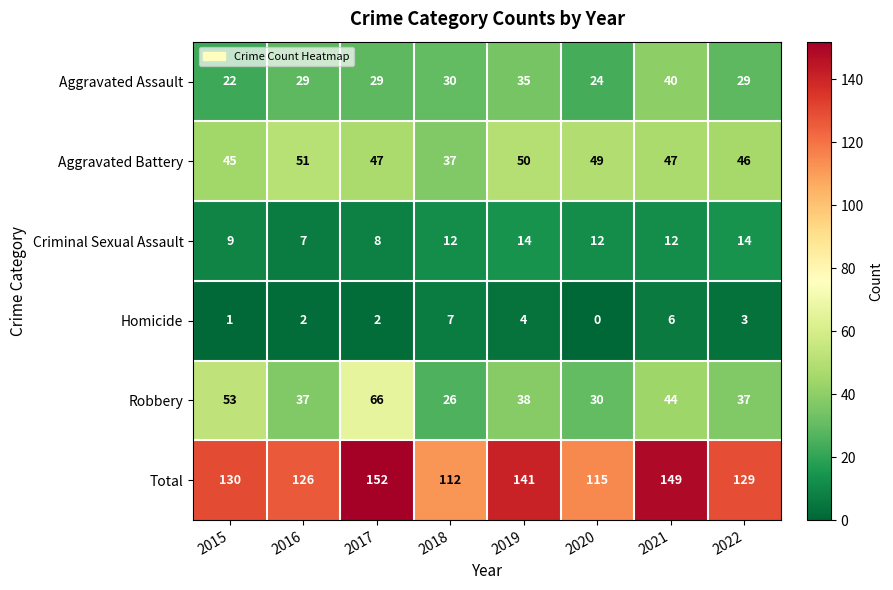

The Total series shows 149 at 2021. True or false?

True